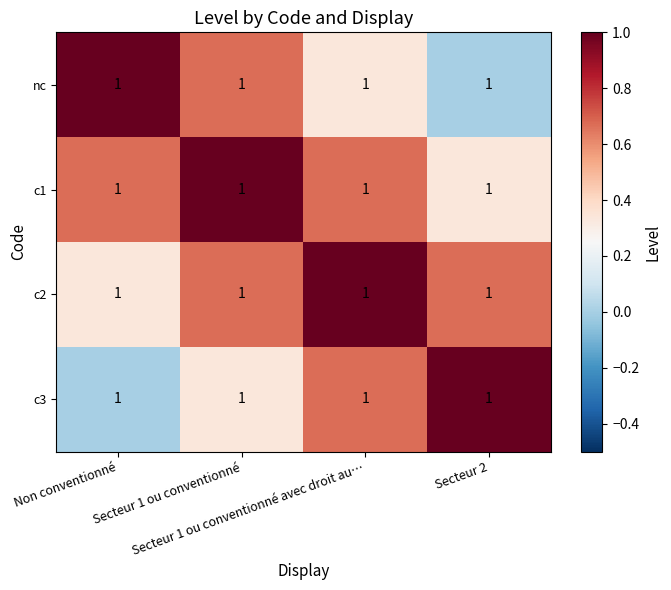

Which has a higher value, Non conventionné or Secteur 2?

Non conventionné